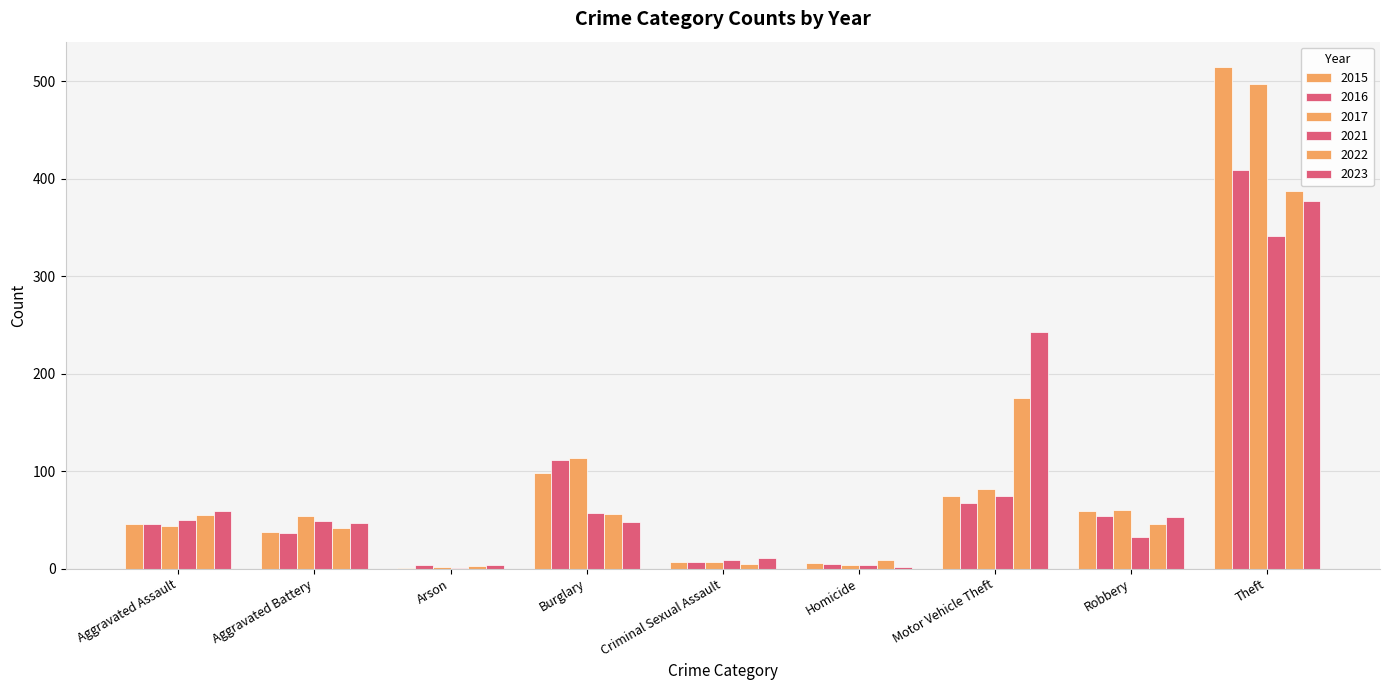

What is the minimum value shown in the chart?

1